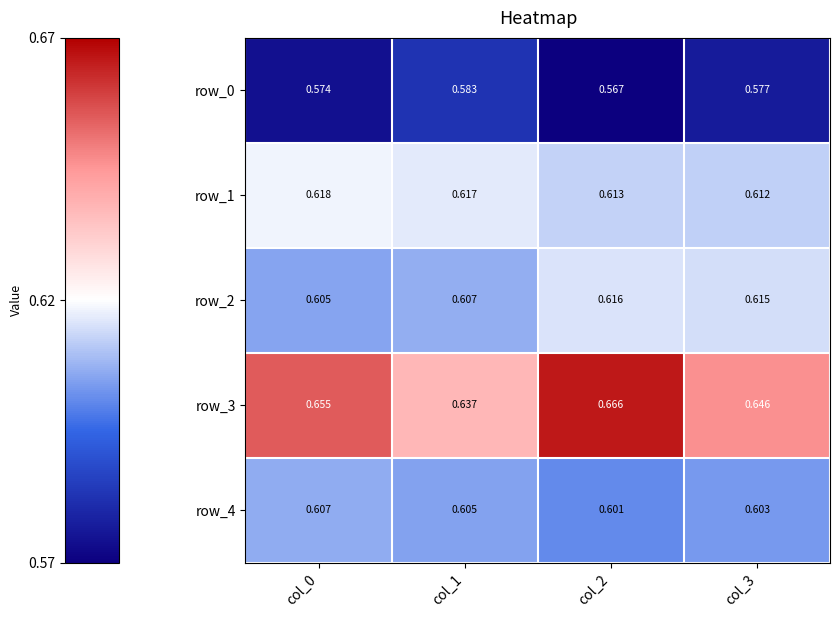

At which category is the sum across all series the highest?

col_2